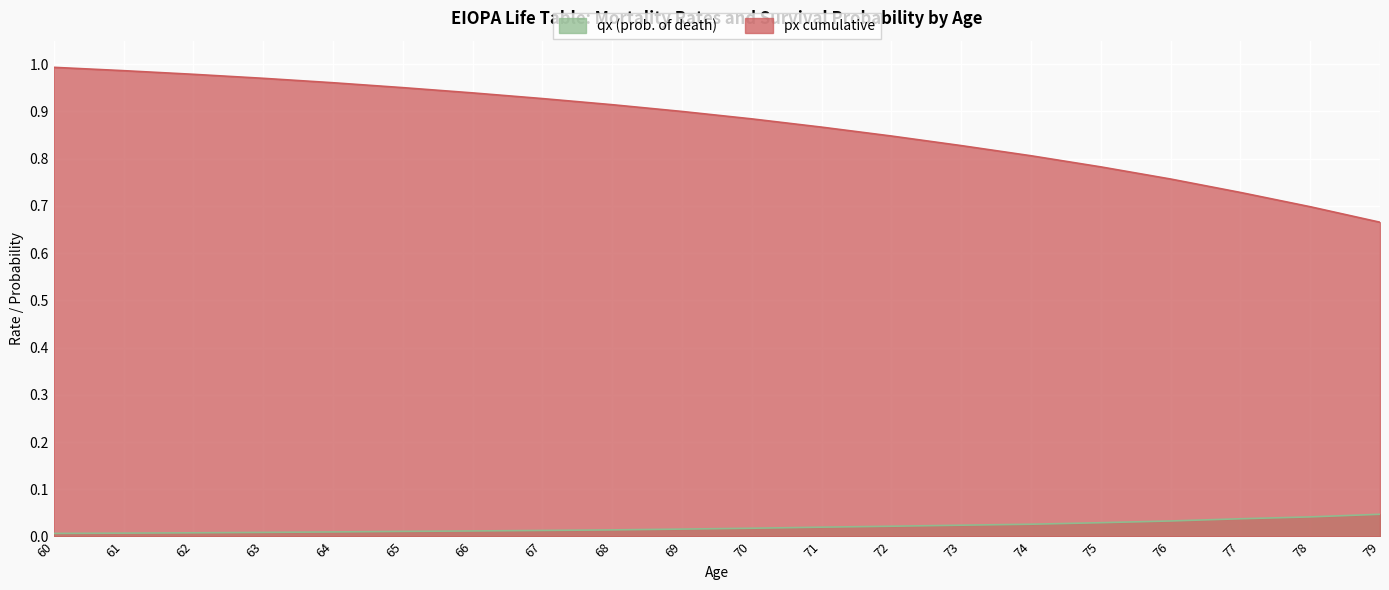

How many lines are shown in the chart?

2